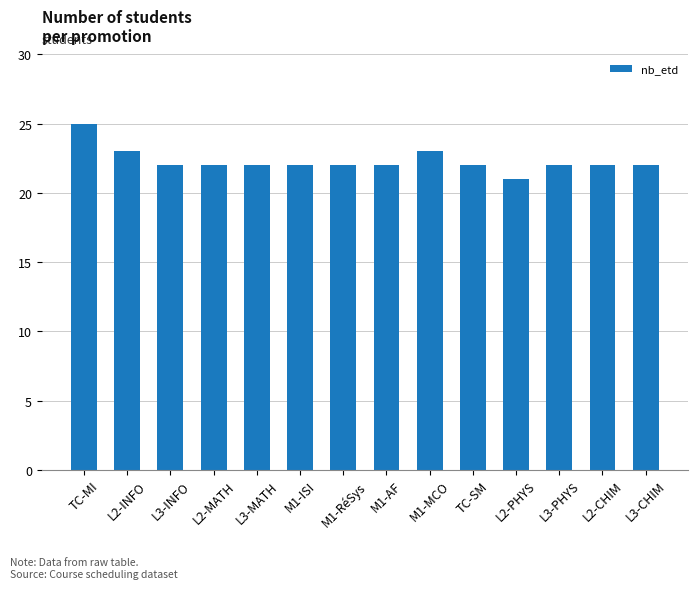

Approximately how many times larger is the value at L2-INFO compared to M1-RéSys?

1.0